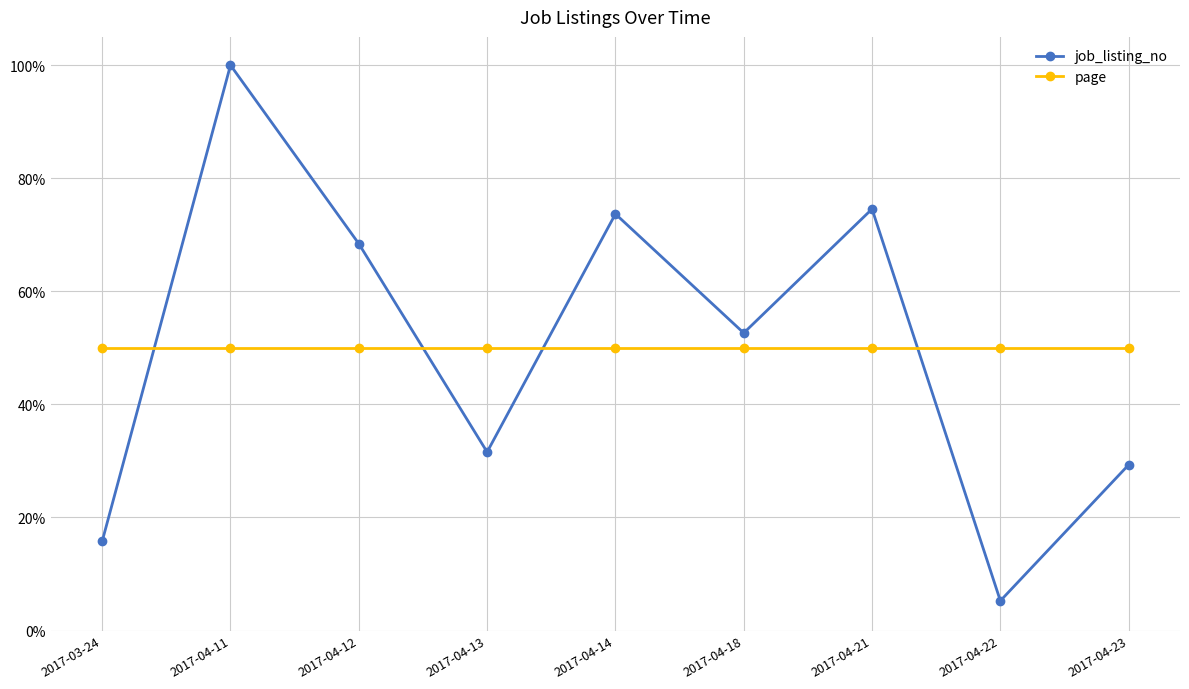

Reading left to right, extract all data points from this chart.

job_listing_no: 2017-03-24=0.2	2017-04-11=1.0	2017-04-12=0.7	2017-04-13=0.3	2017-04-14=0.7	2017-04-18=0.5	2017-04-21=0.7	2017-04-22=0.1	2017-04-23=0.3
page: 2017-03-24=0.5	2017-04-11=0.5	2017-04-12=0.5	2017-04-13=0.5	2017-04-14=0.5	2017-04-18=0.5	2017-04-21=0.5	2017-04-22=0.5	2017-04-23=0.5